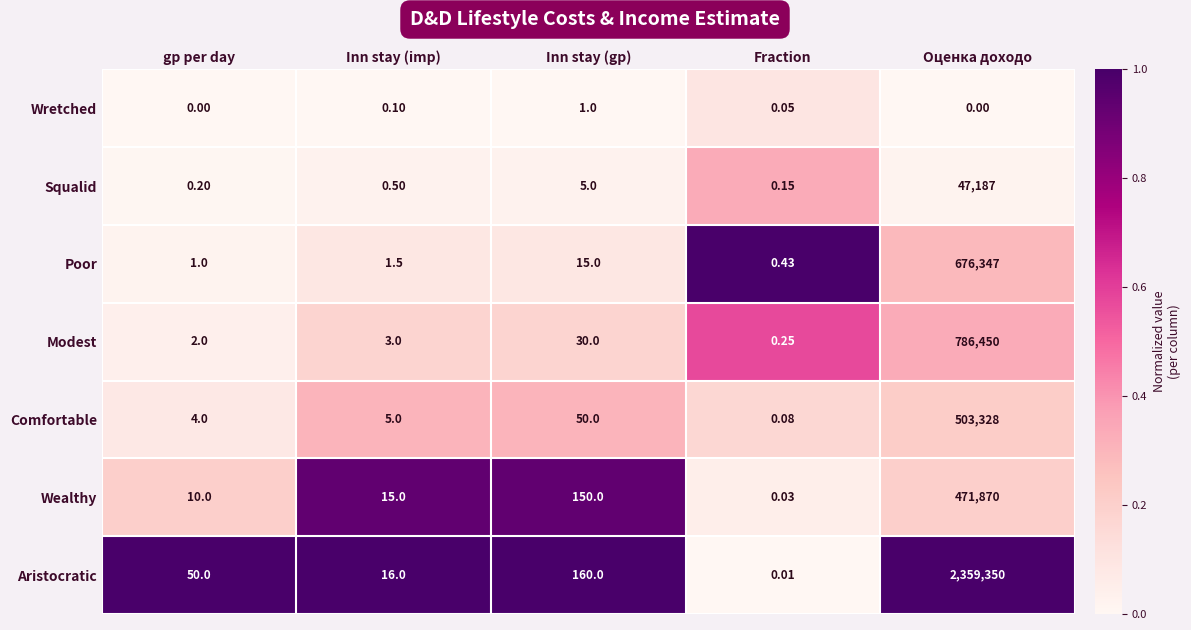

At which label is Comfortable closest to 251664?

Inn stay (gp)